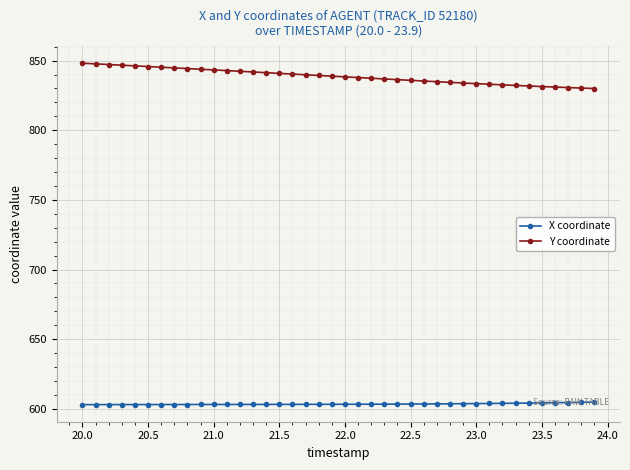

List the series in order of their overall mean, highest first.

Y coordinate, X coordinate